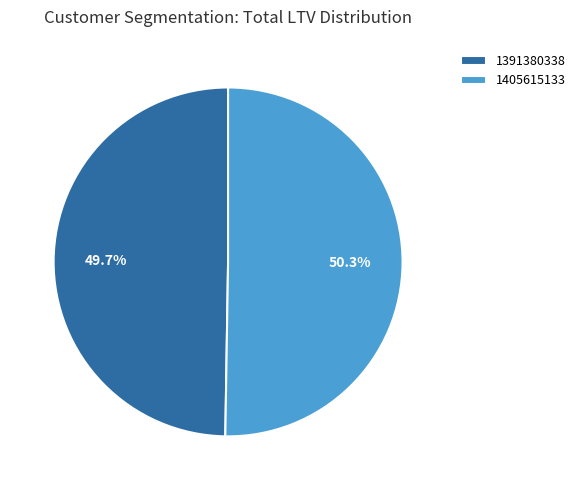

To the nearest percent, what is the difference between the largest and smallest slice percentages?

1%